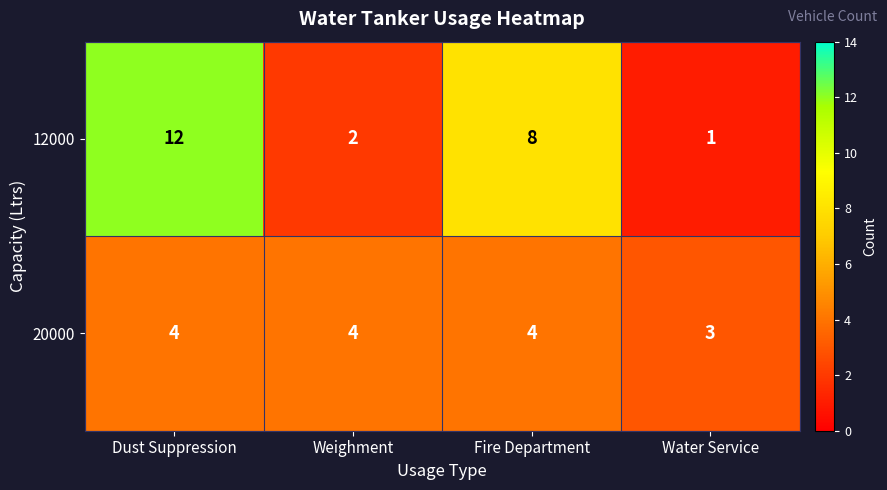

Where does the 12000 series first go above 8?

Dust Suppression